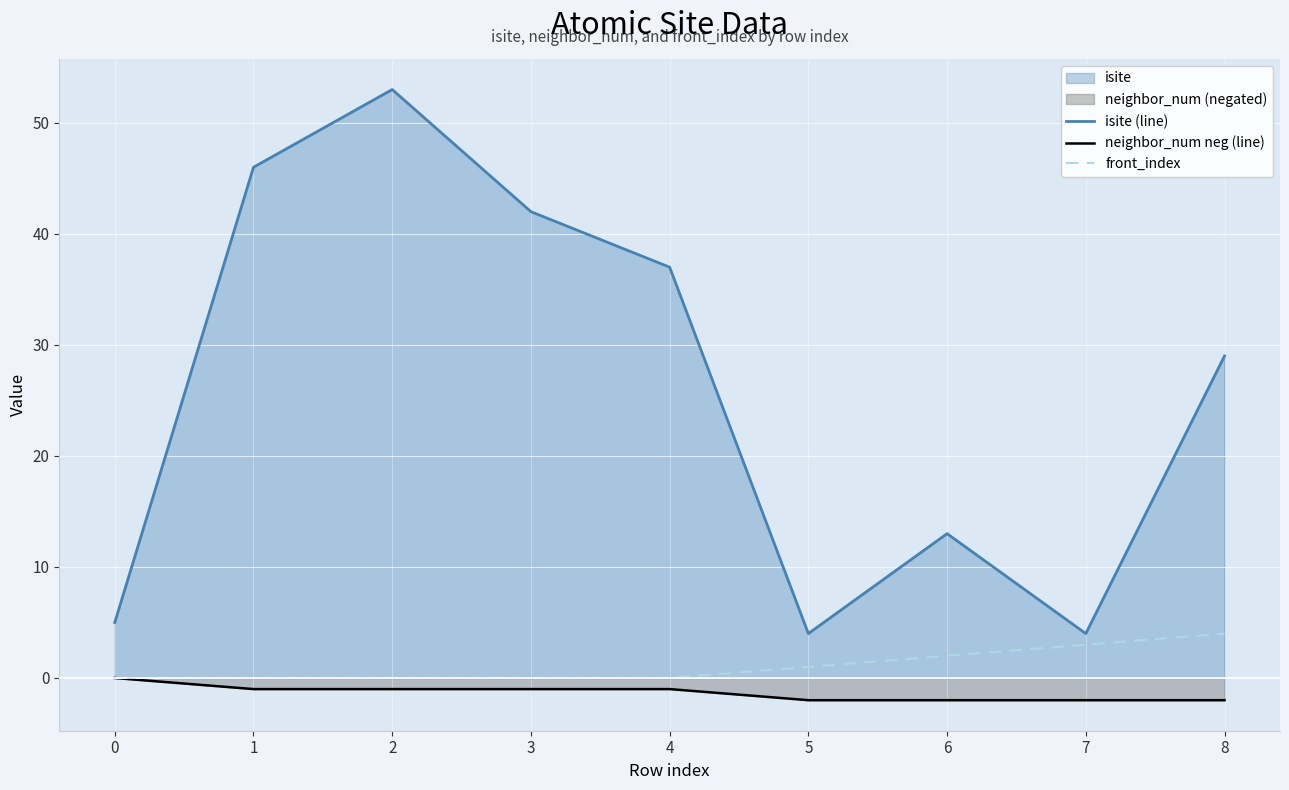

True or false: front_index has a value of 0 at 2.

True